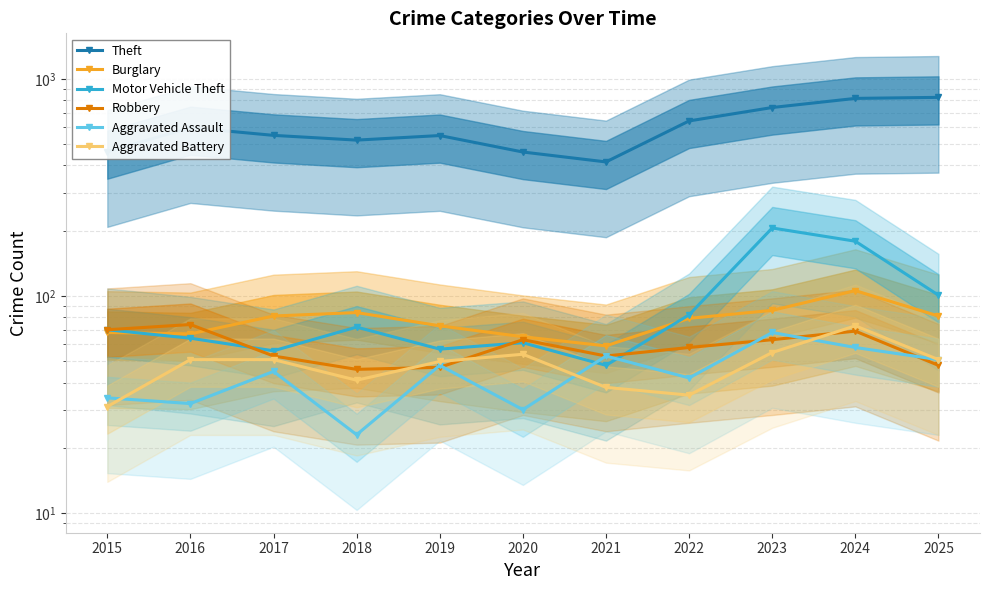

The Aggravated Assault series shows 59 at 2015. True or false?

False